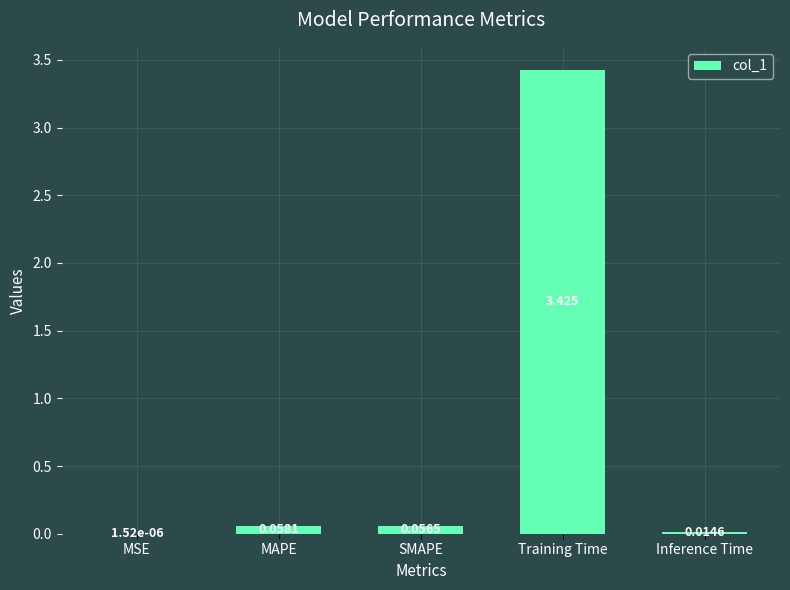

At which label is the value closest to 1?

MAPE